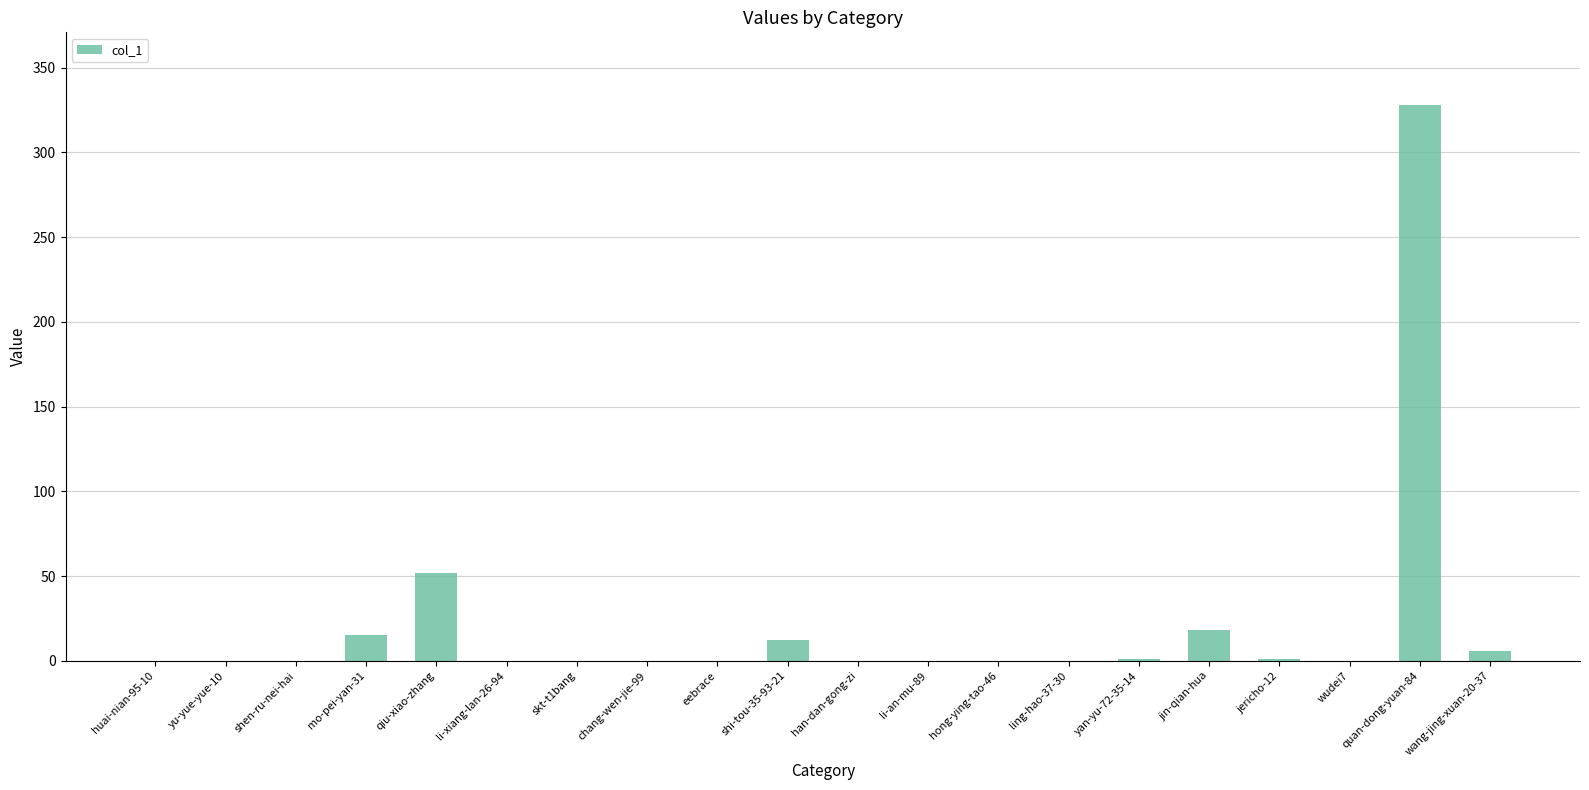

What is the change in value from skt-t1bang to quan-dong-yuan-84?

+328